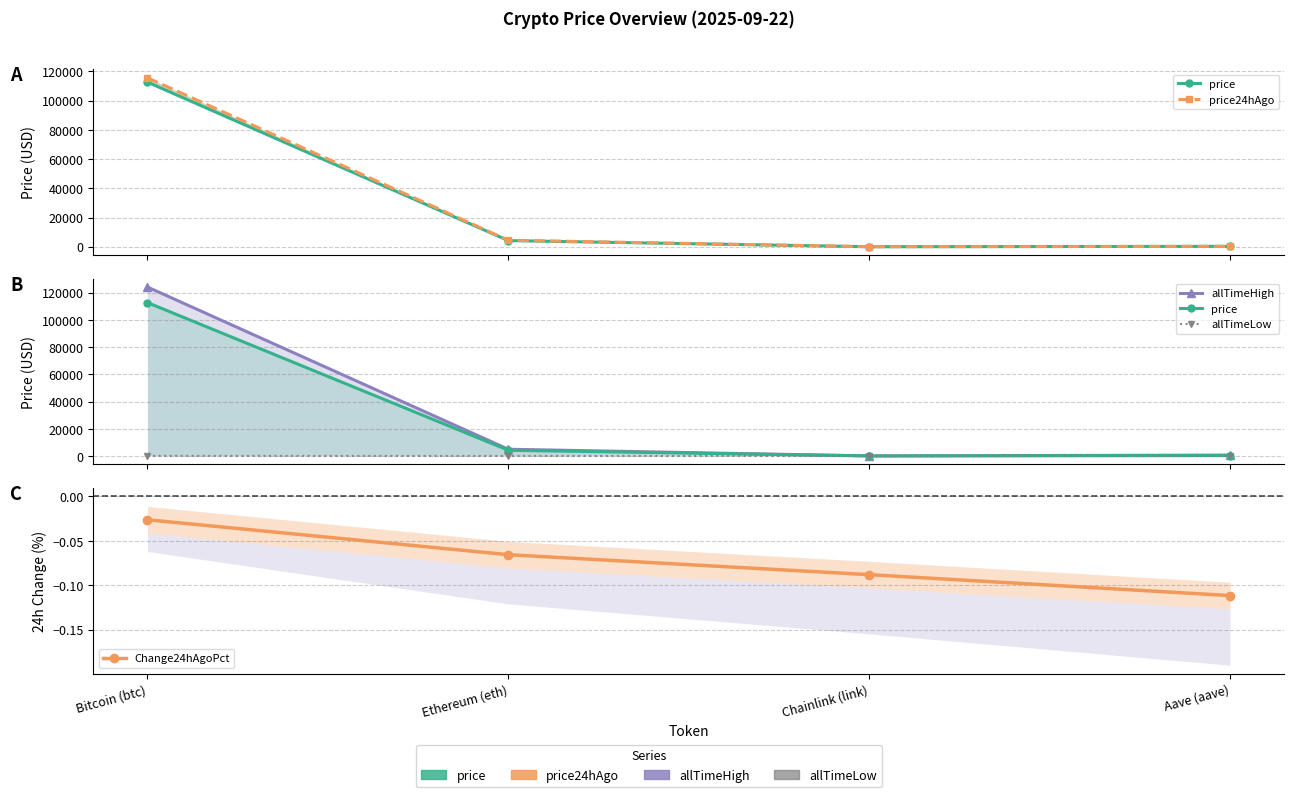

Which has a higher value, Chainlink (link) or Ethereum (eth)?

Ethereum (eth)